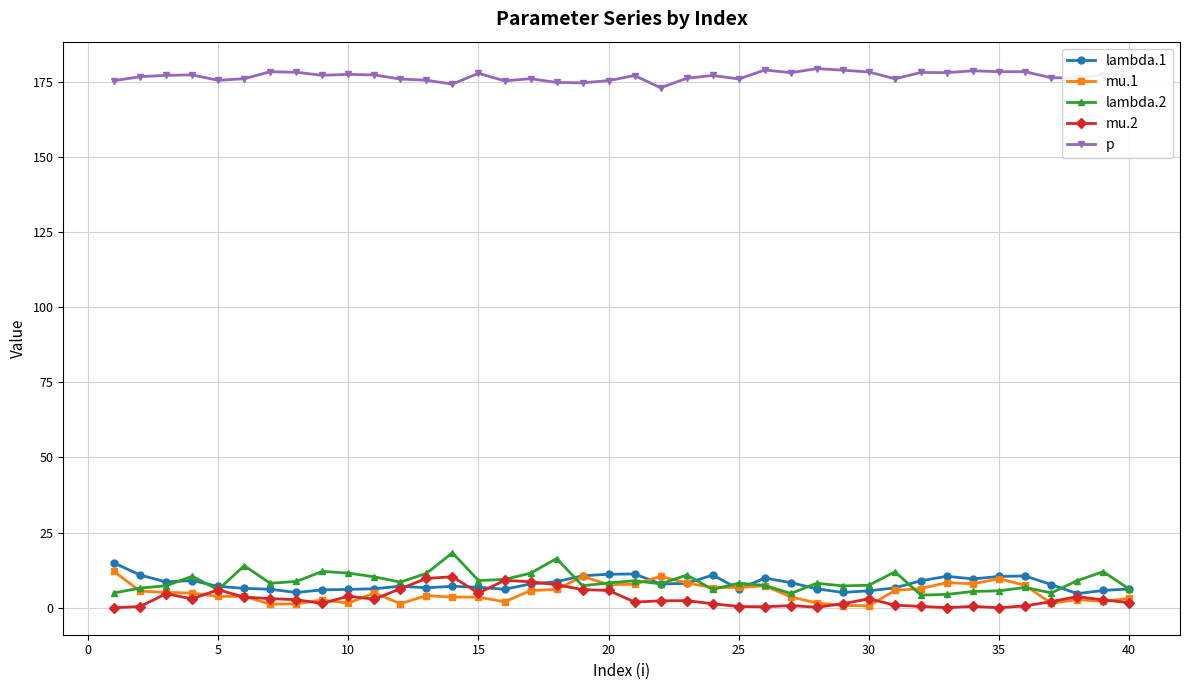

What is the maximum value shown in the chart?

179.4